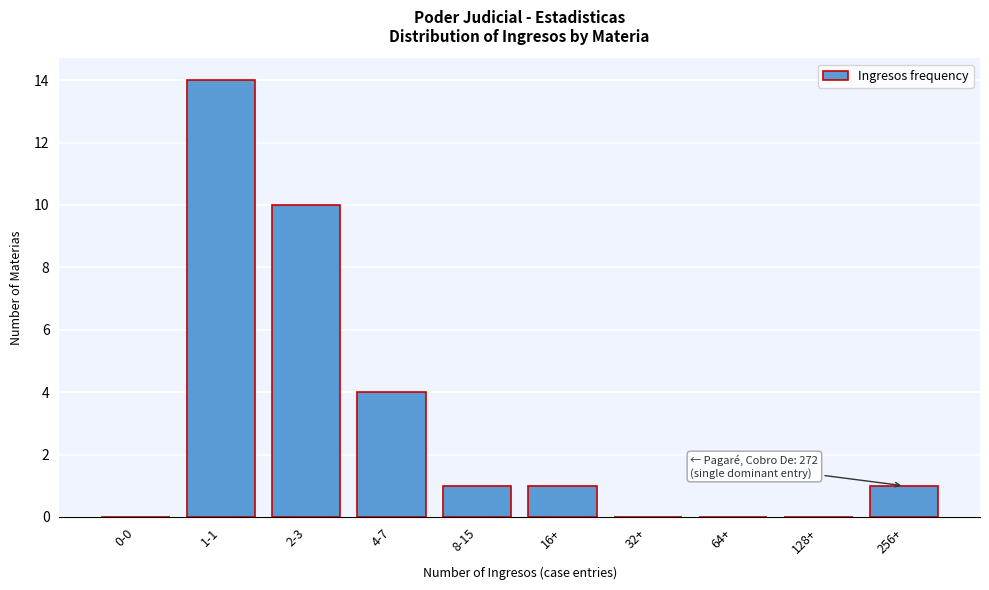

Reading right to left, what are all the values shown in this chart?

256+=1	128+=0	64+=0	32+=0	16+=1	8-15=1	4-7=4	2-3=10	1-1=14	0-0=0